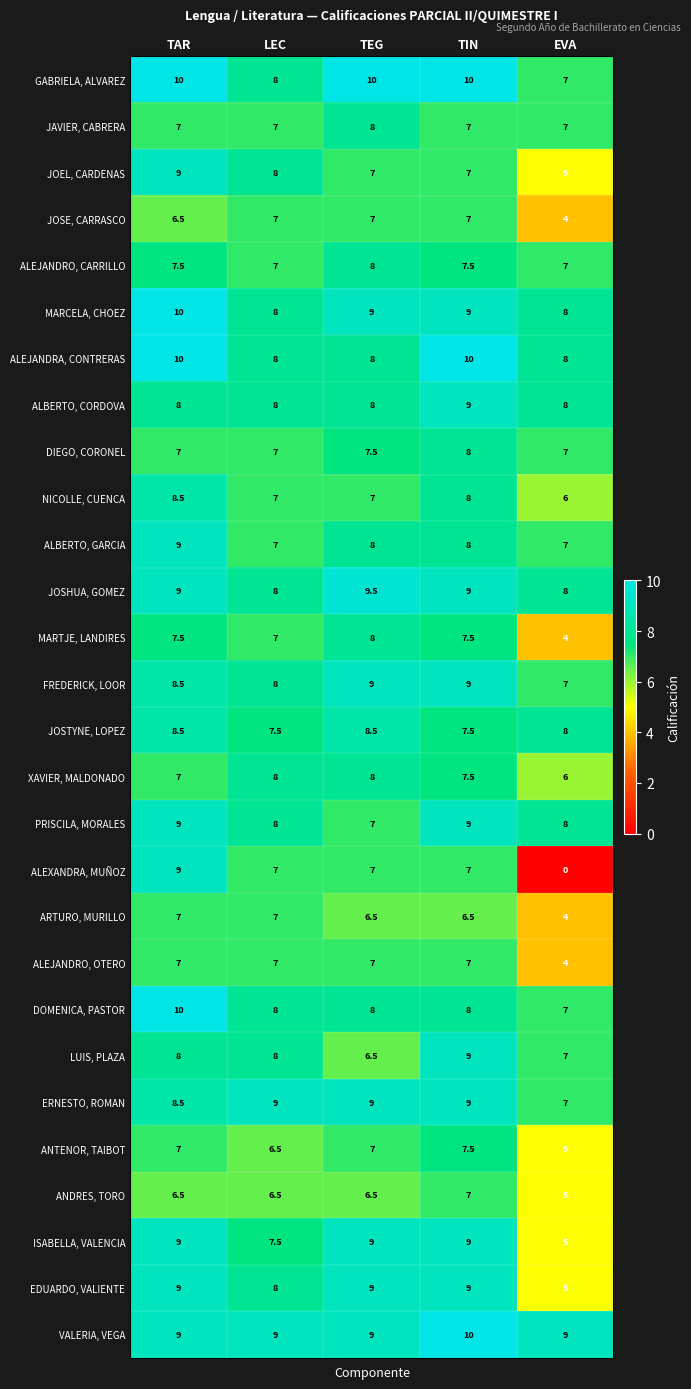

What is the difference between the maximum and minimum values in the ANDRES, TORO series?

2.0